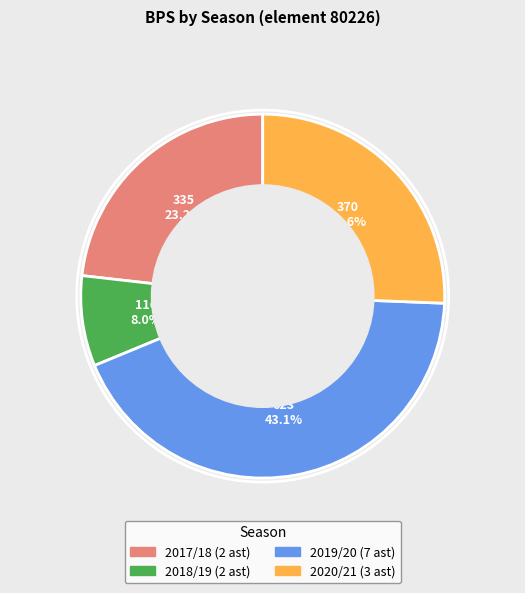

Does any single category account for the majority?

No